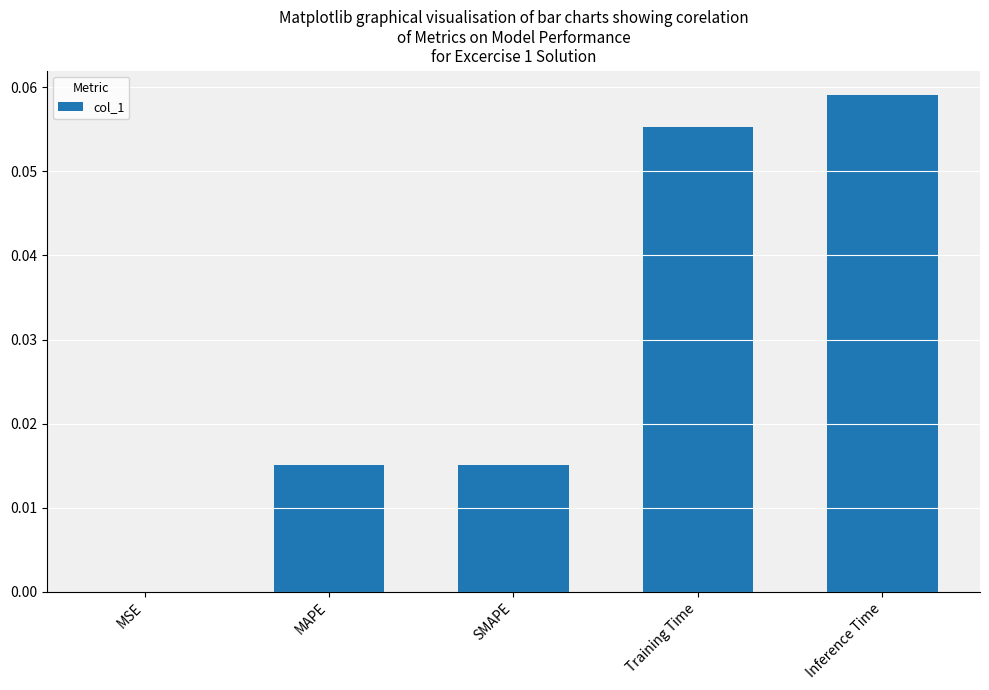

Between MAPE and Inference Time, which is larger?

Inference Time